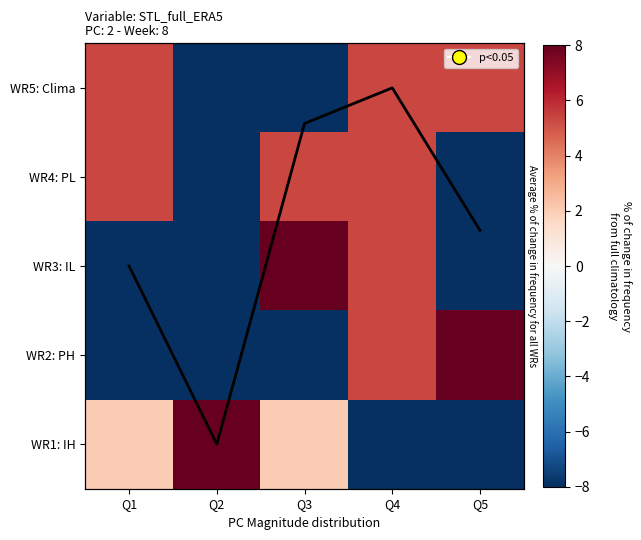

What is the spread (max minus min) of values at Q2?

20.0